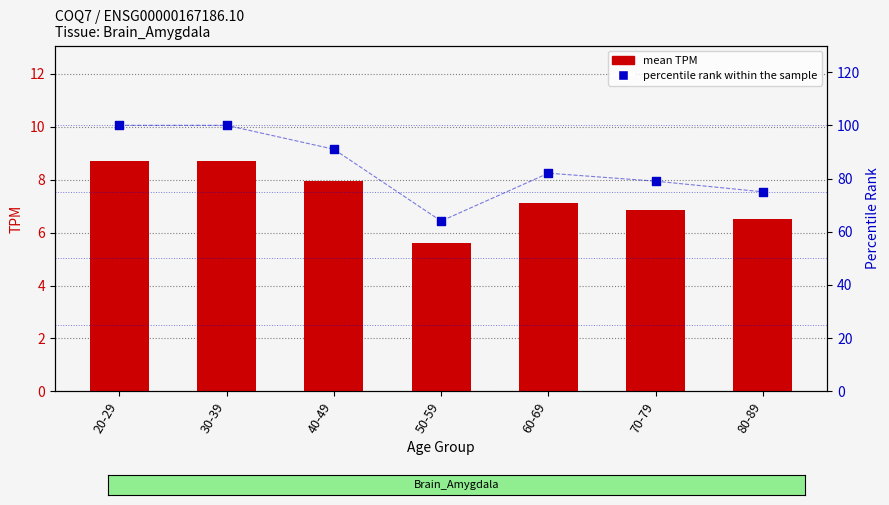

At which category is the sum across all series the highest?

30-39